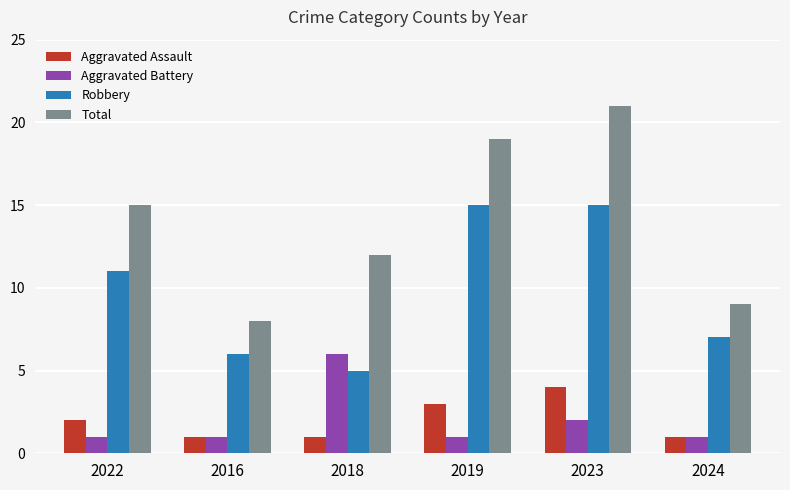

Which series has the widest spread of values?

Total